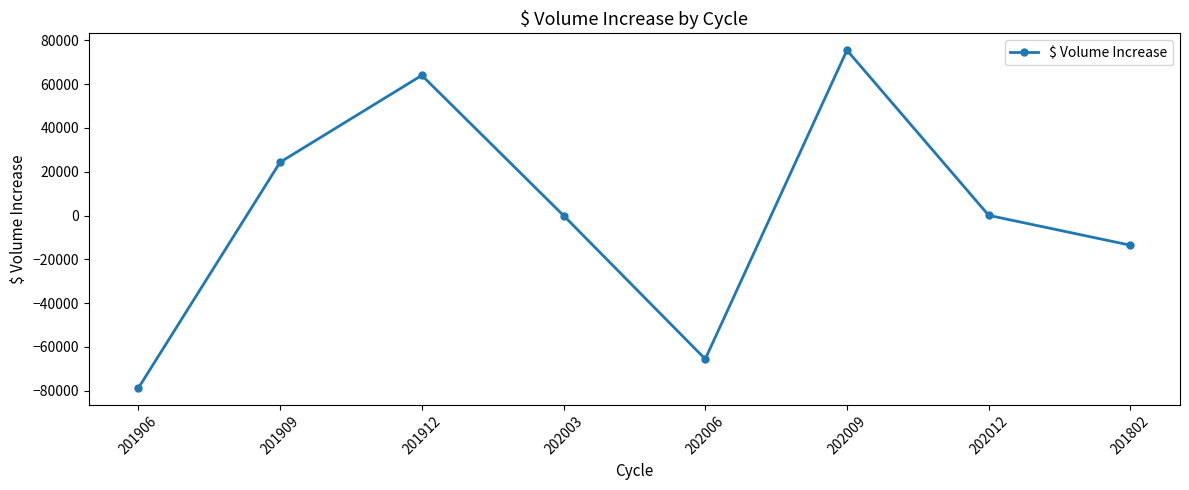

How many points are lower than both their immediate neighbors (excluding endpoints)?

1